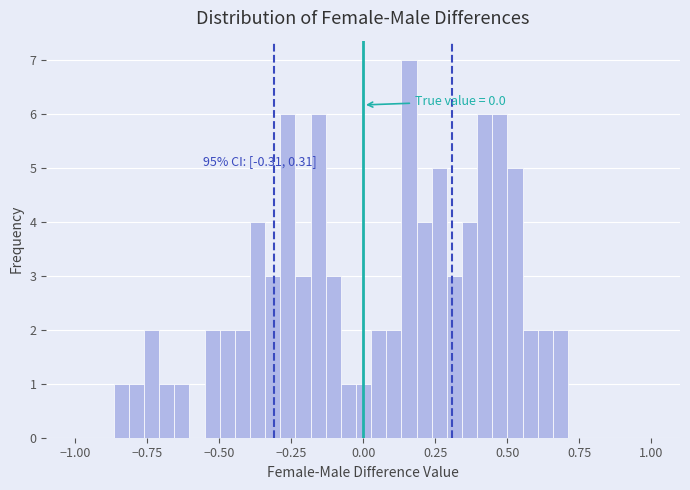

Read against the x-axis, roughly where is the centre of the tallest bar?

0.15